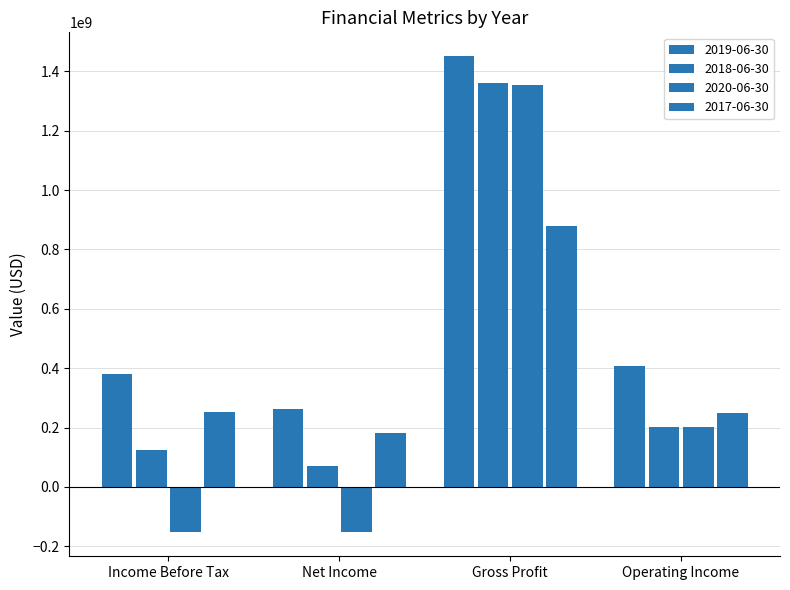

What is the difference between the maximum and second lowest values in the 2018-06-30 series?

1238100000